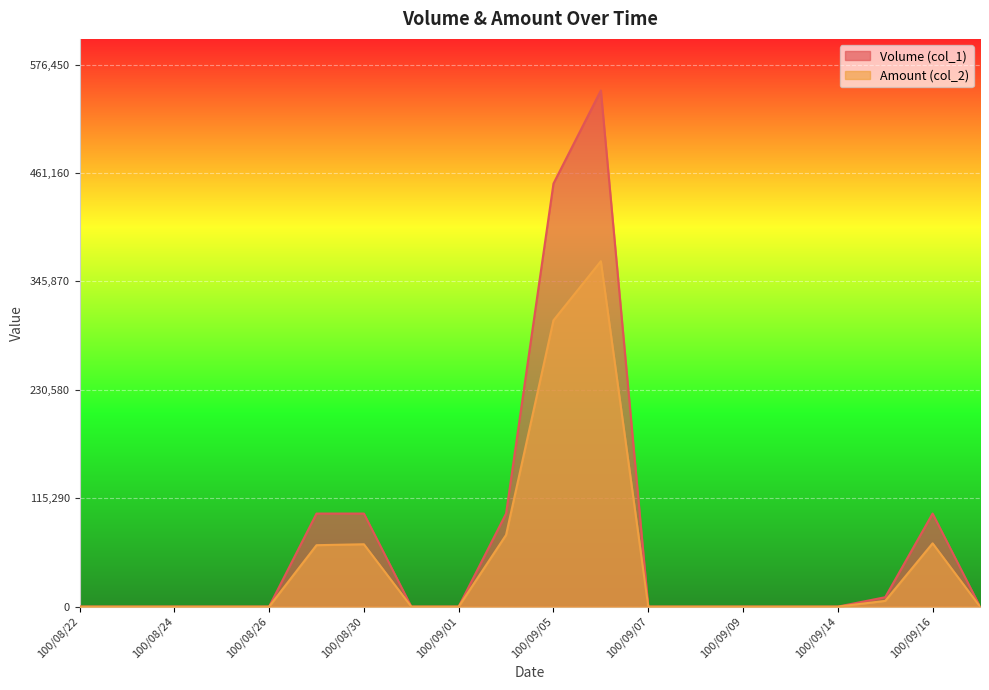

True or false: Amount (col_2) and Volume (col_1) cross at least once.

False